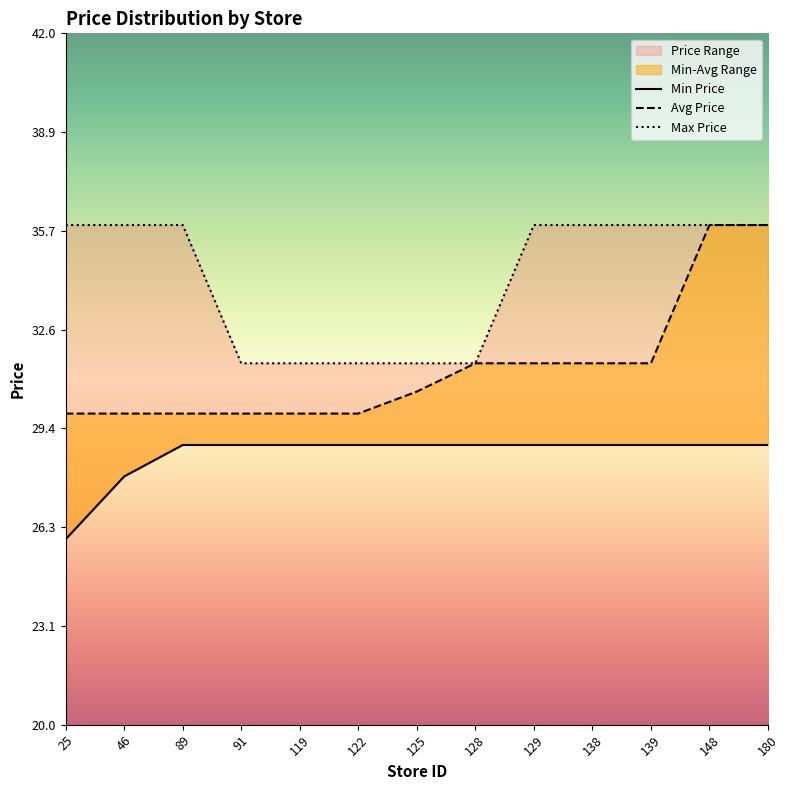

Which has a higher value, 89 or 180?

89